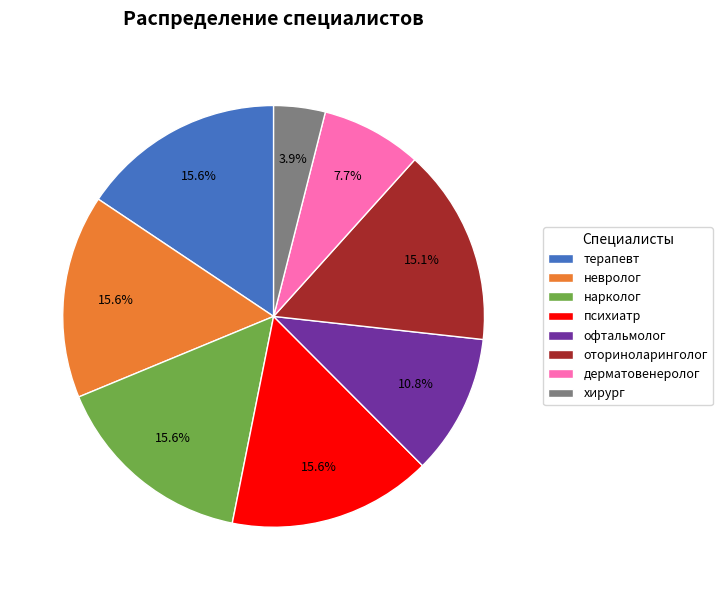

Is it true that хирург is 17% of the pie?

False